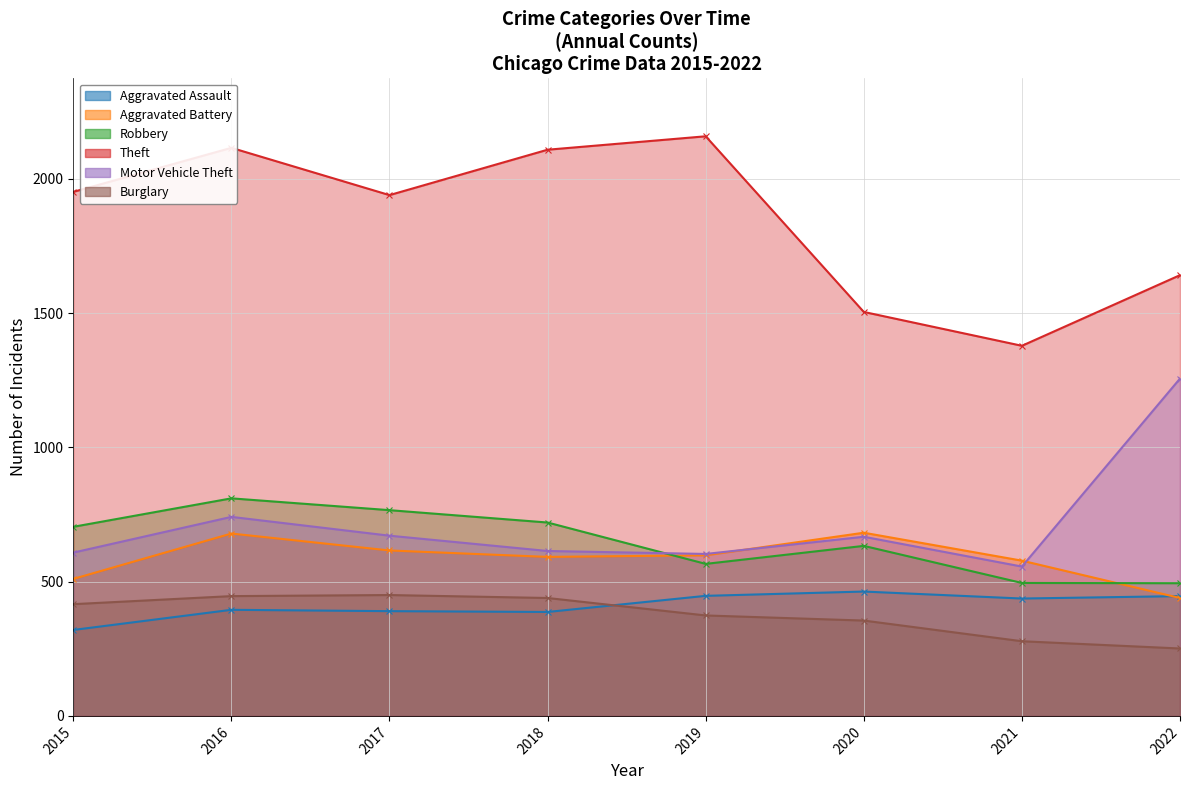

Reading right to left, transcribe all the data shown in this chart.

Aggravated Assault: 446	437	463	447	387	390	395	320
Aggravated Battery: 439	578	682	598	592	616	679	510
Robbery: 494	495	633	566	720	766	810	704
Theft: 1641	1378	1504	2158	2108	1939	2115	1951
Motor Vehicle Theft: 1256	556	667	603	614	671	741	608
Burglary: 251	278	355	374	439	450	446	416